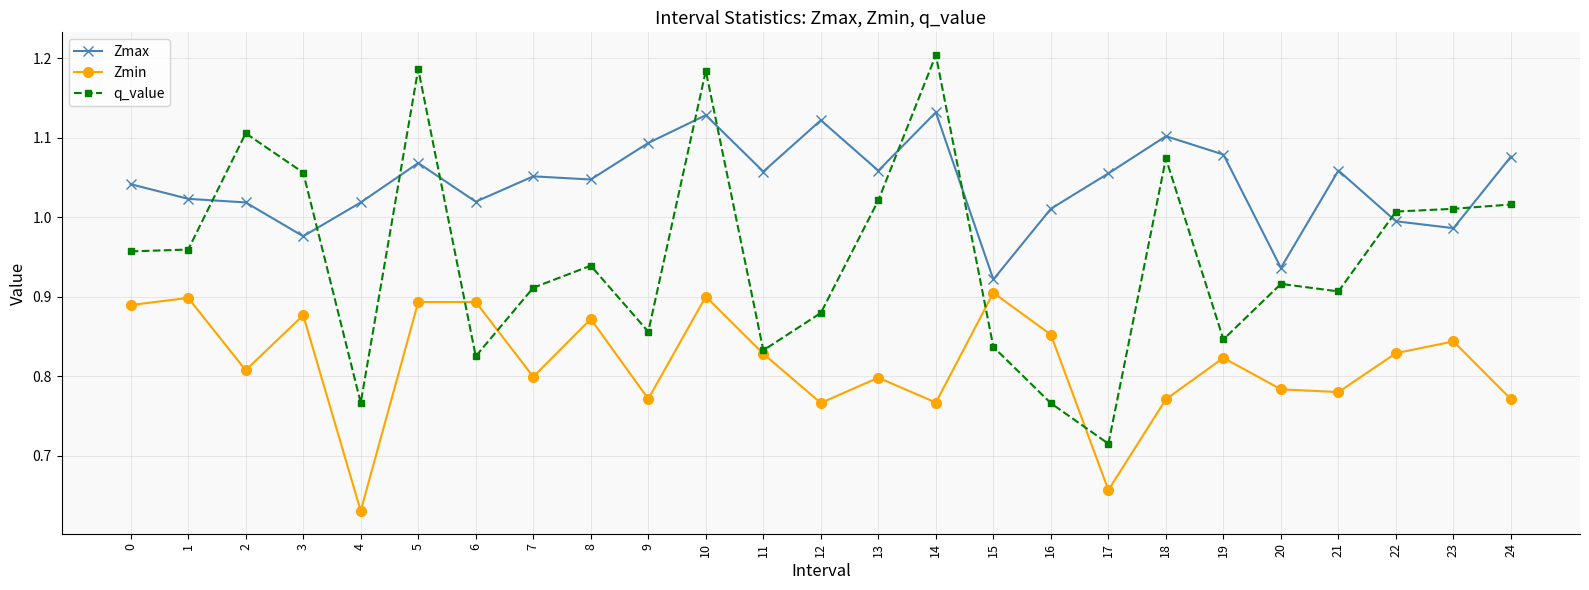

What are all the series names shown in the legend?

Zmax, Zmin, q_value